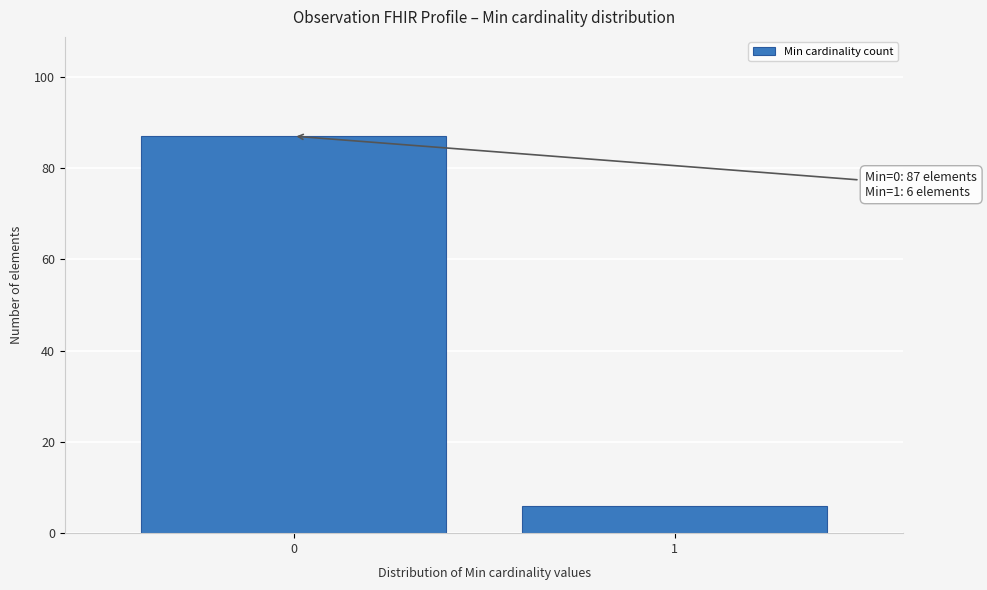

Reading left to right, extract all data points from this chart.

0=87	1=6